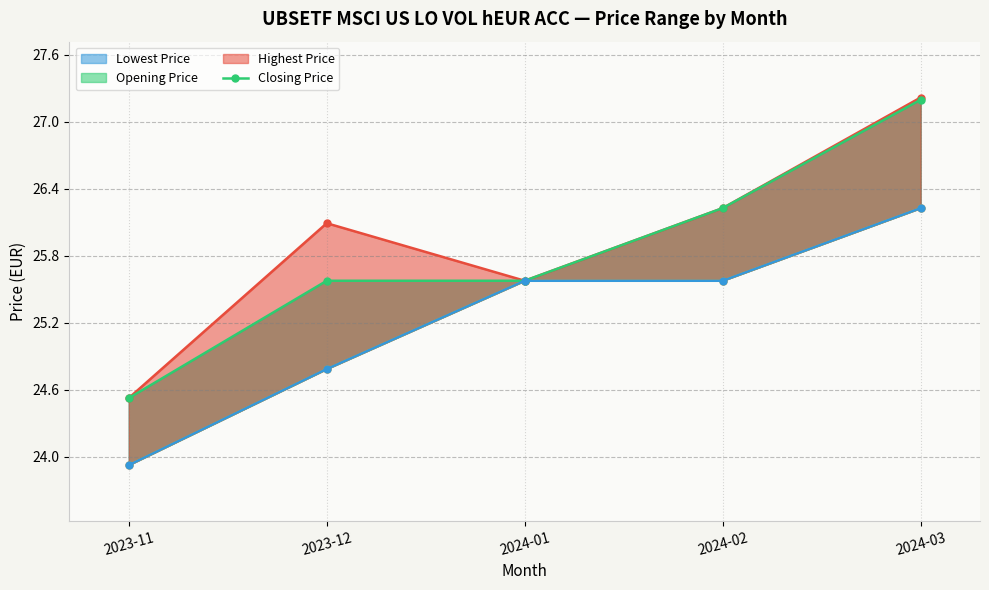

How many data points does each series have?

5